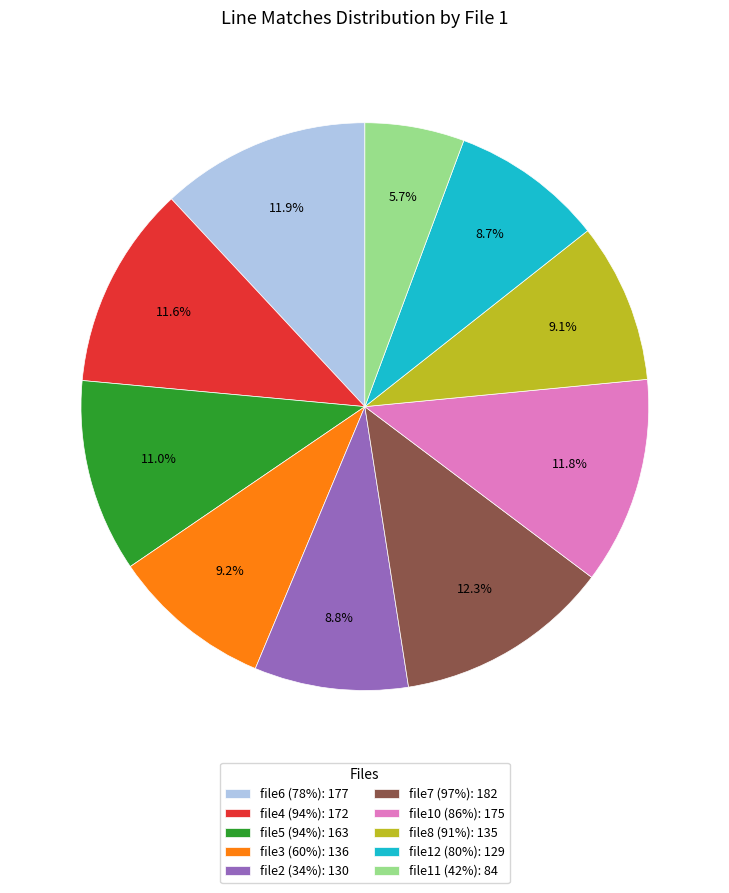

What is the ratio of the value at file3 (60%): 136 to the value at file6 (78%): 177?

0.8